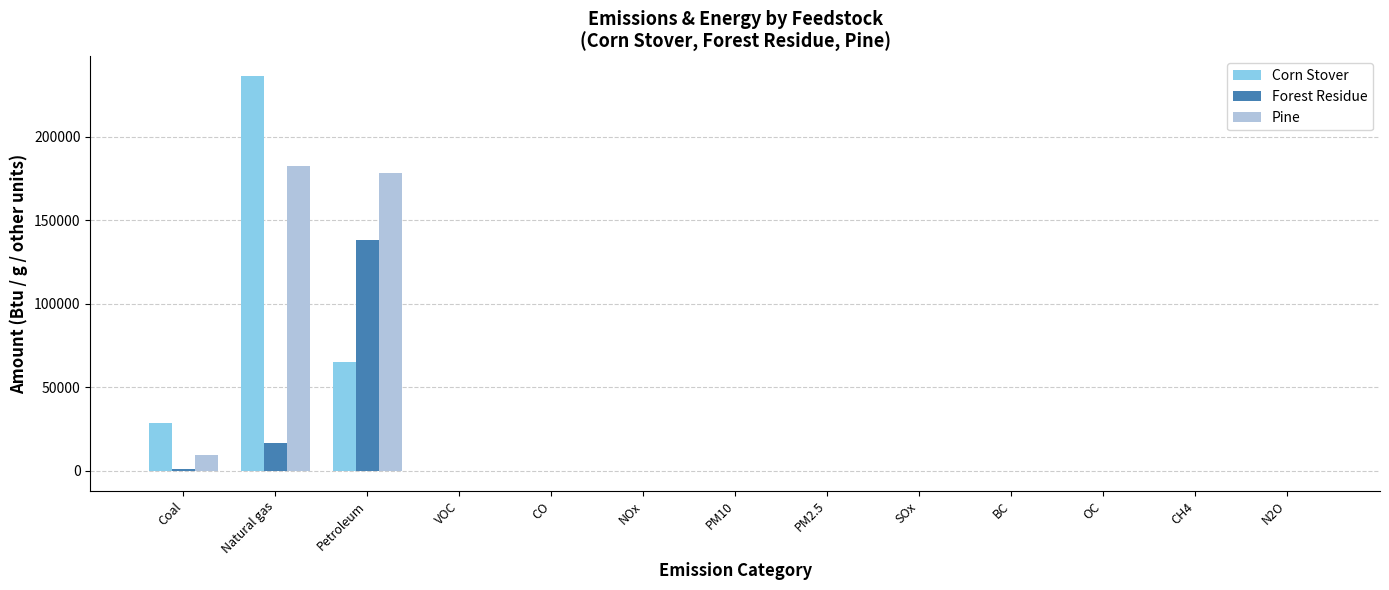

Are the bars grouped side by side (vs. stacked)?

Yes